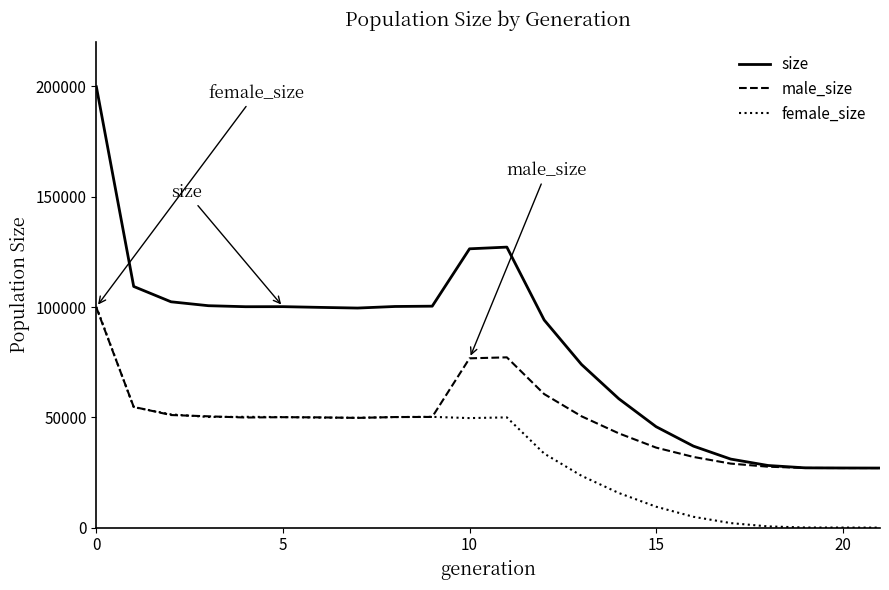

Which series has the largest total across all categories?

size